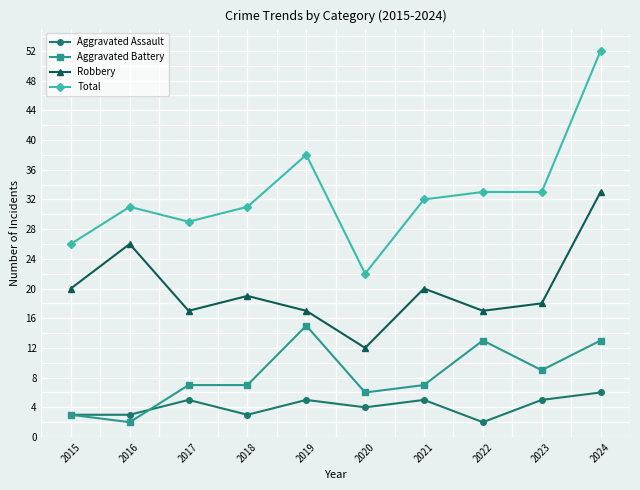

True or false: Aggravated Assault and Robbery intersect in this chart.

False